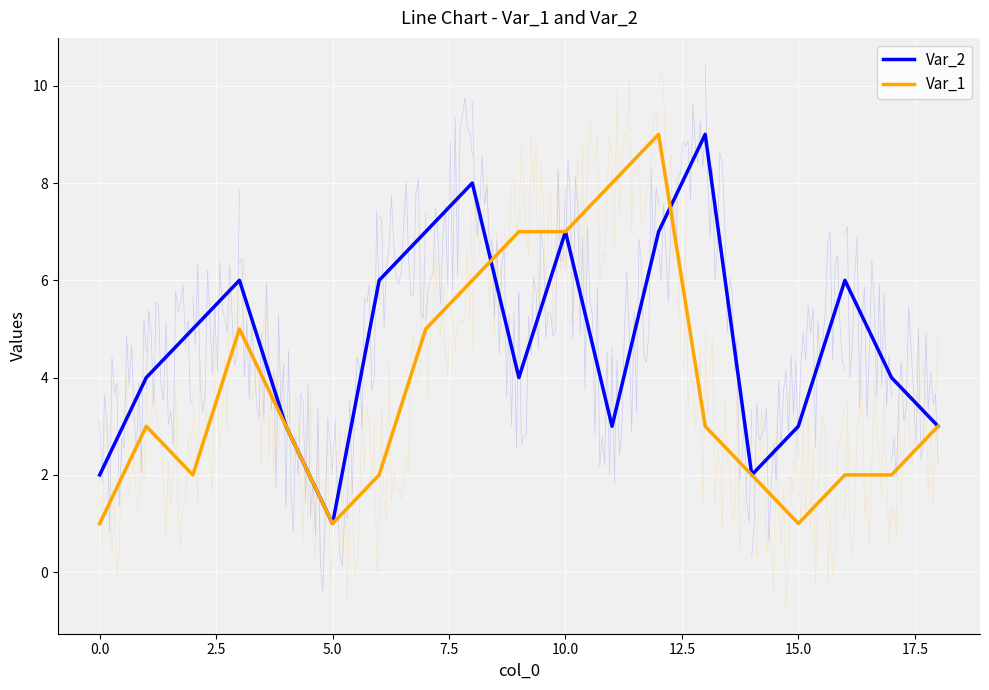

Reading left to right, what are all the values shown in this chart?

Var_2: 2	4	5	6	3	1	6	7	8	4	7	3	7	9	2	3	6	4	3
Var_1: 1	3	2	5	3	1	2	5	6	7	7	8	9	3	2	1	2	2	3